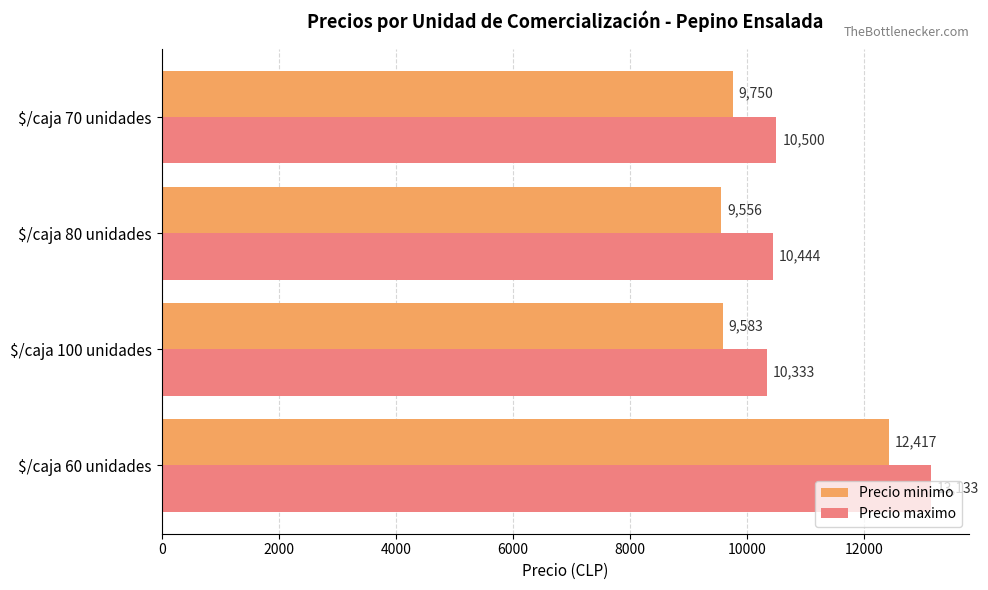

Which series has the widest spread of values?

Precio minimo